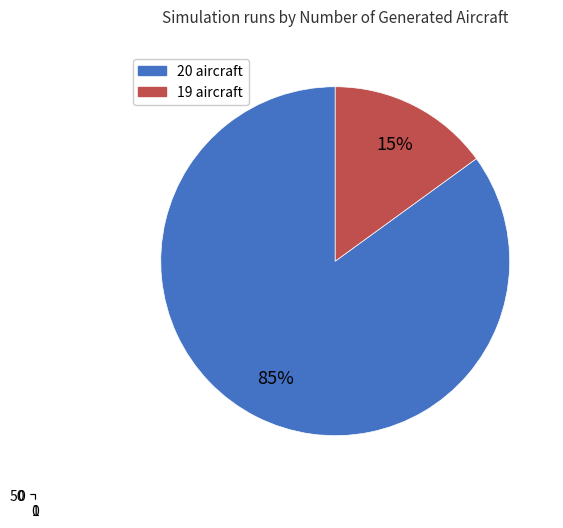

Is 19 aircraft the majority of the pie?

No